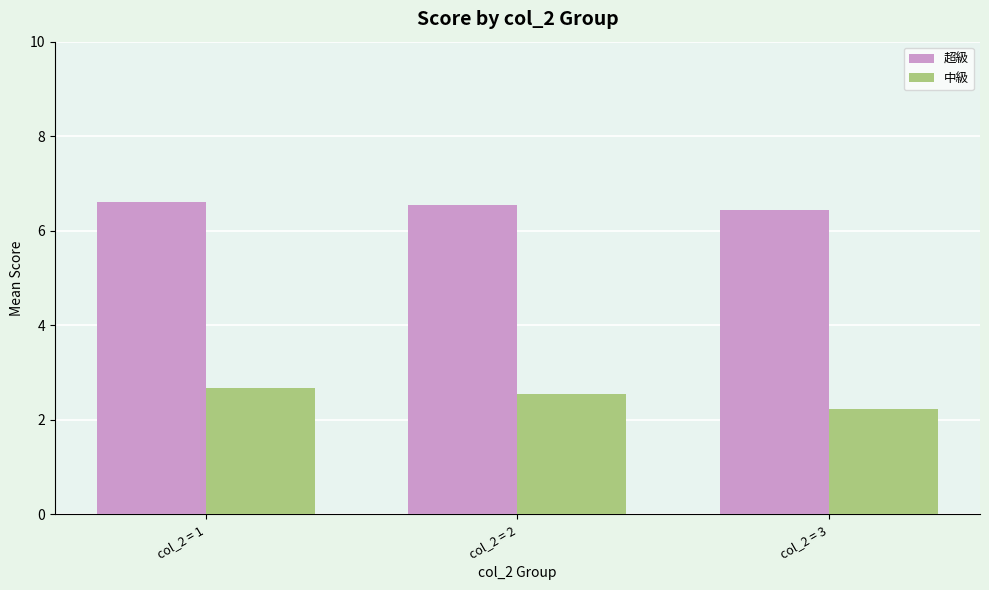

Rank the series by their maximum value, from highest to lowest.

超級, 中級